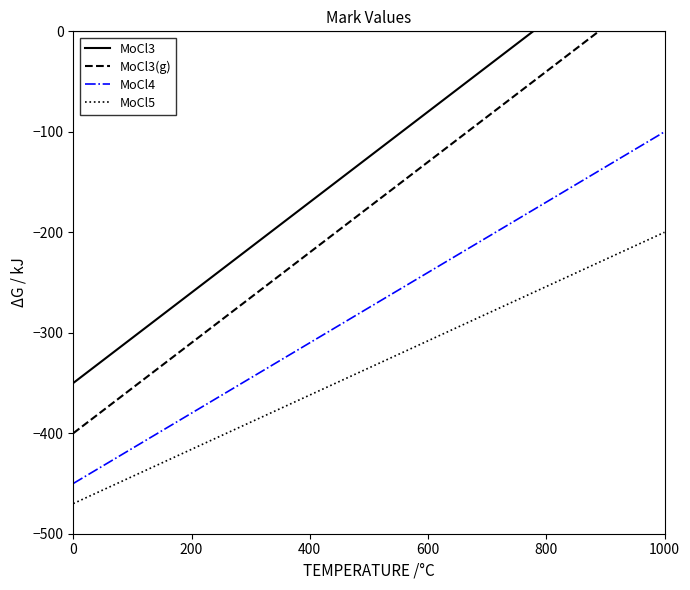

The value of MoCl4 at 1000 is -55.8. True or false?

False